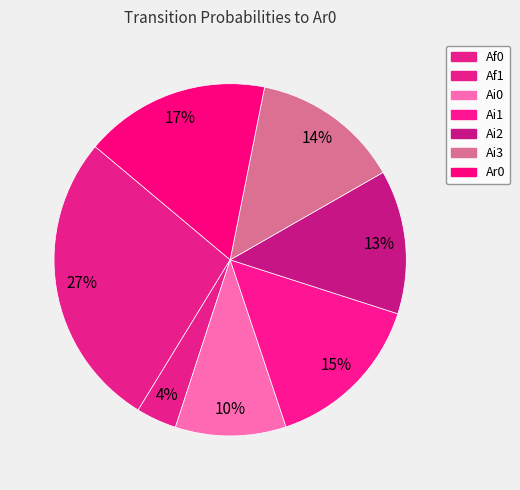

Which has a higher value, Af1 or Ai0?

Ai0